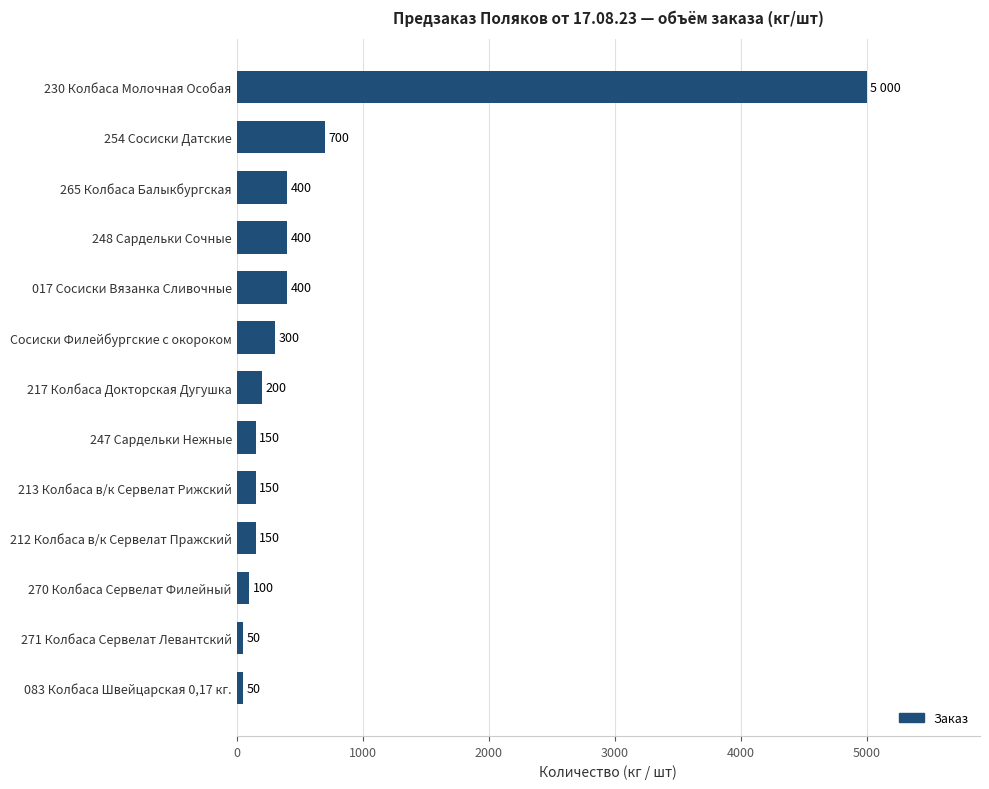

Which has a higher value, 248 Сардельки Сочные or 217 Колбаса Докторская Дугушка?

248 Сардельки Сочные